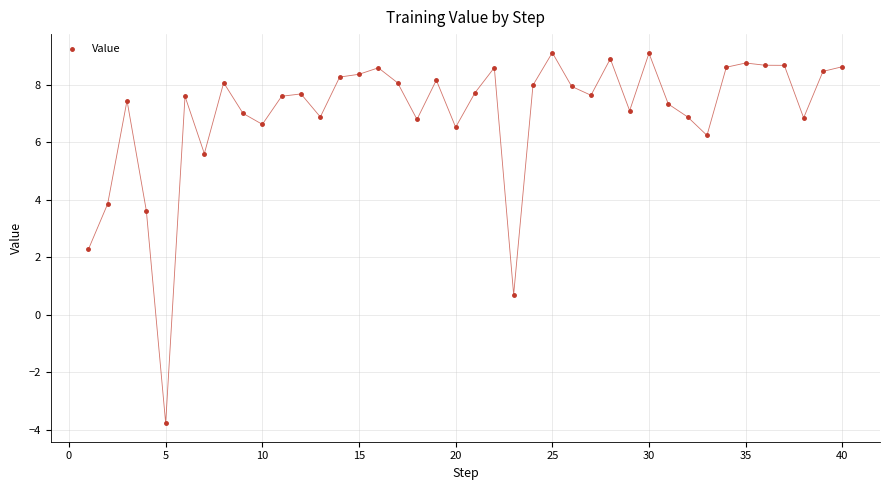

What is the range of X values (max minus min)?

39.0